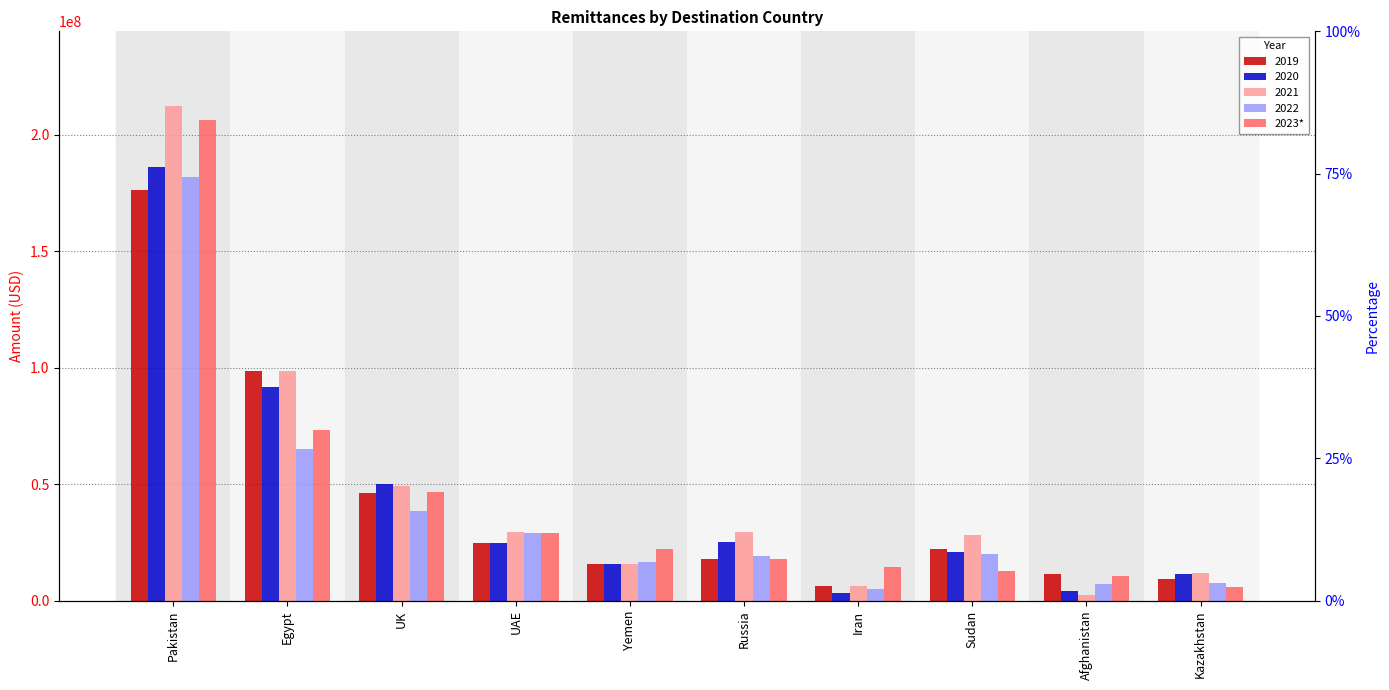

The value at Afghanistan is 5410401. True or false?

False